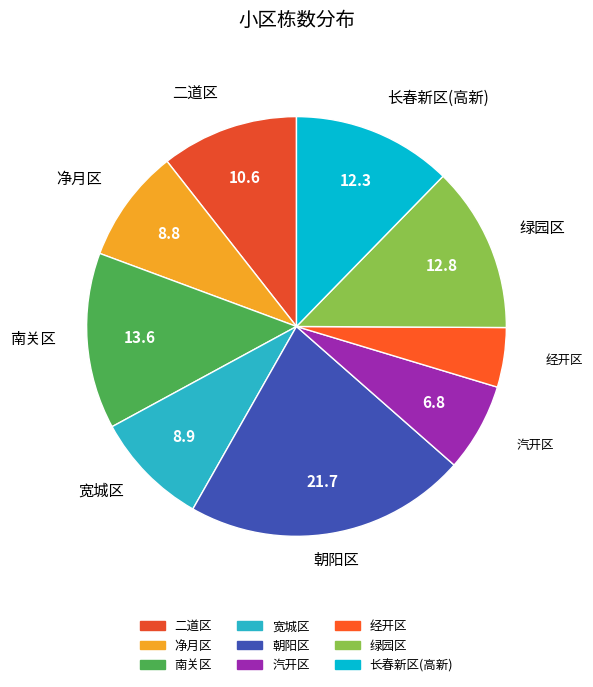

The 长春新区(高新) slice represents 18% of the pie. True or false?

False